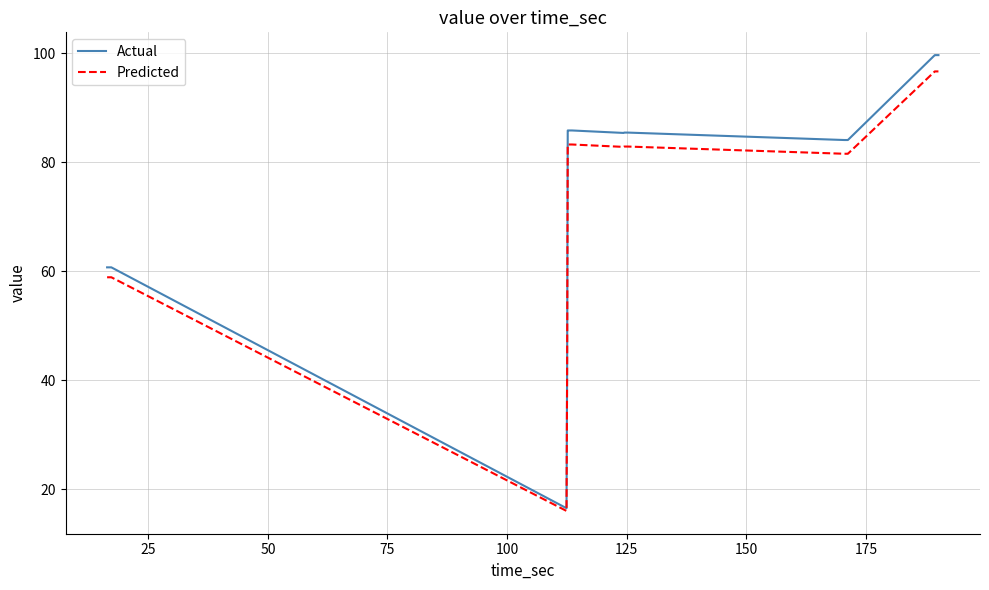

What are all the series names shown in the legend?

Actual, Predicted